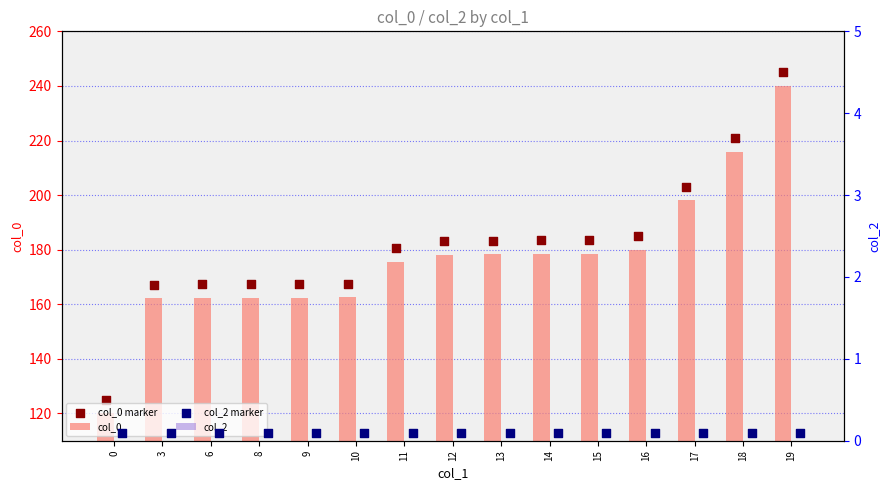

What is the sum of all col_0 values?

2654.5